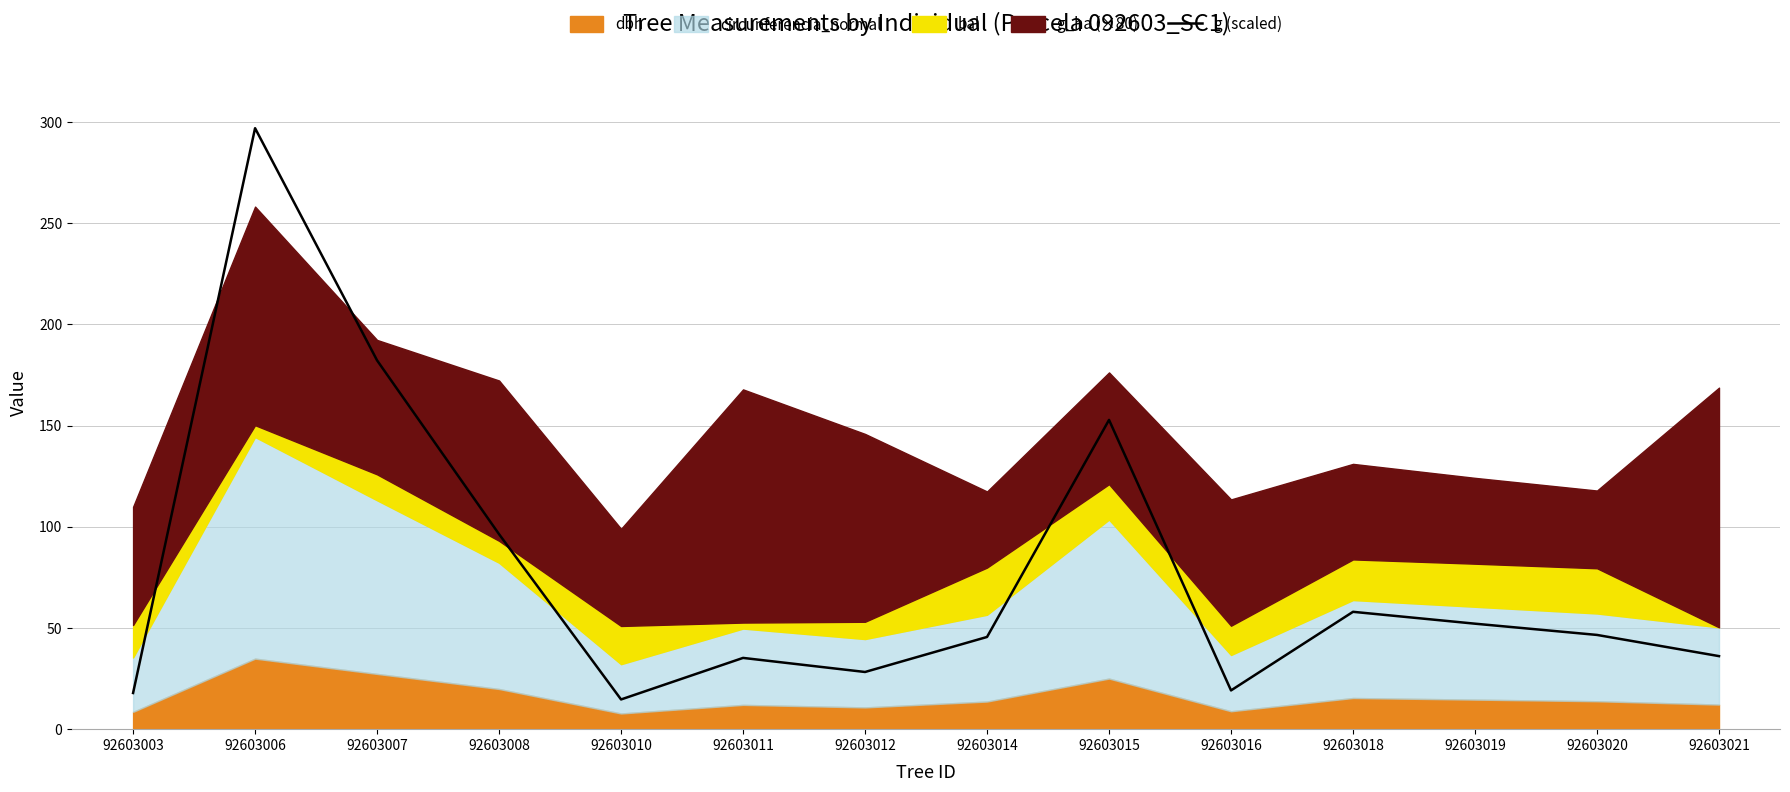

Is it true that the value at 92603014 is 22.9?

False